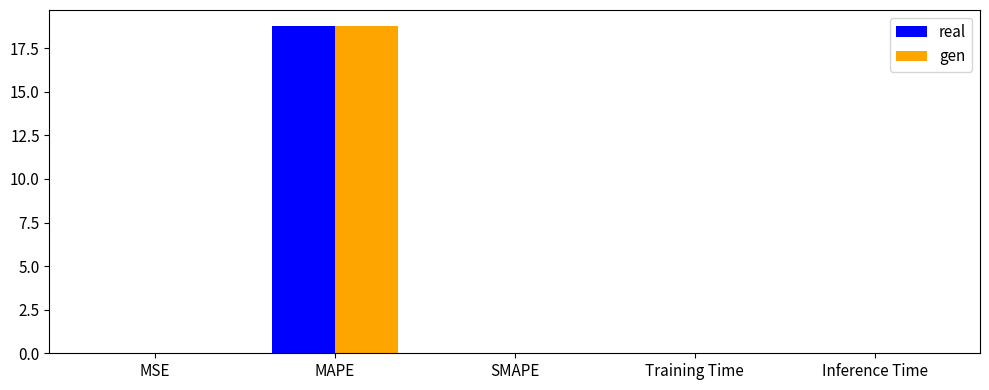

What are all the series names shown in the legend?

real, gen